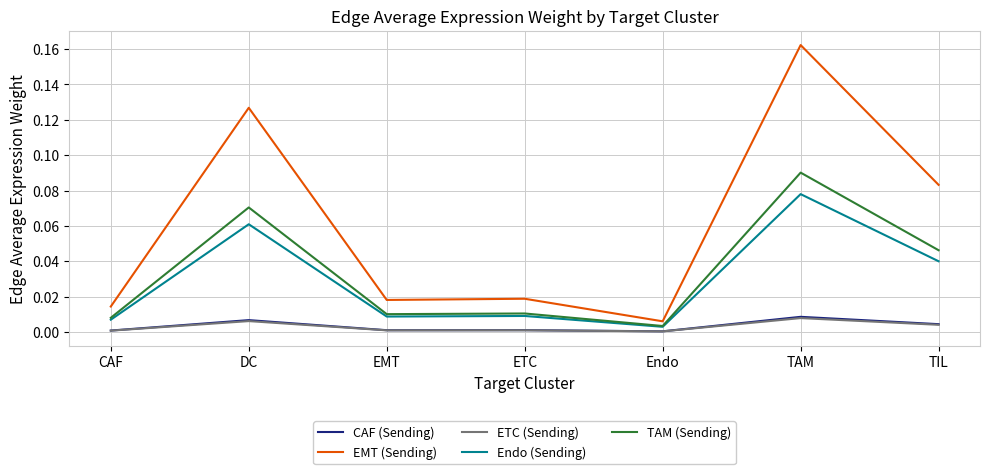

In EMT (Sending), how many points are lower than both neighbors (excluding endpoints)?

2